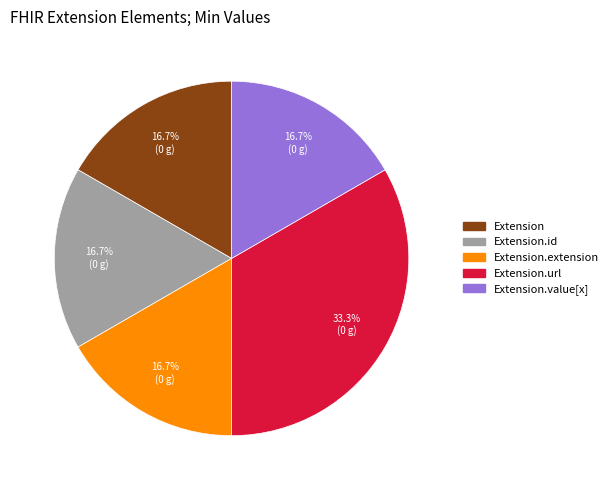

Does any single category account for the majority?

No